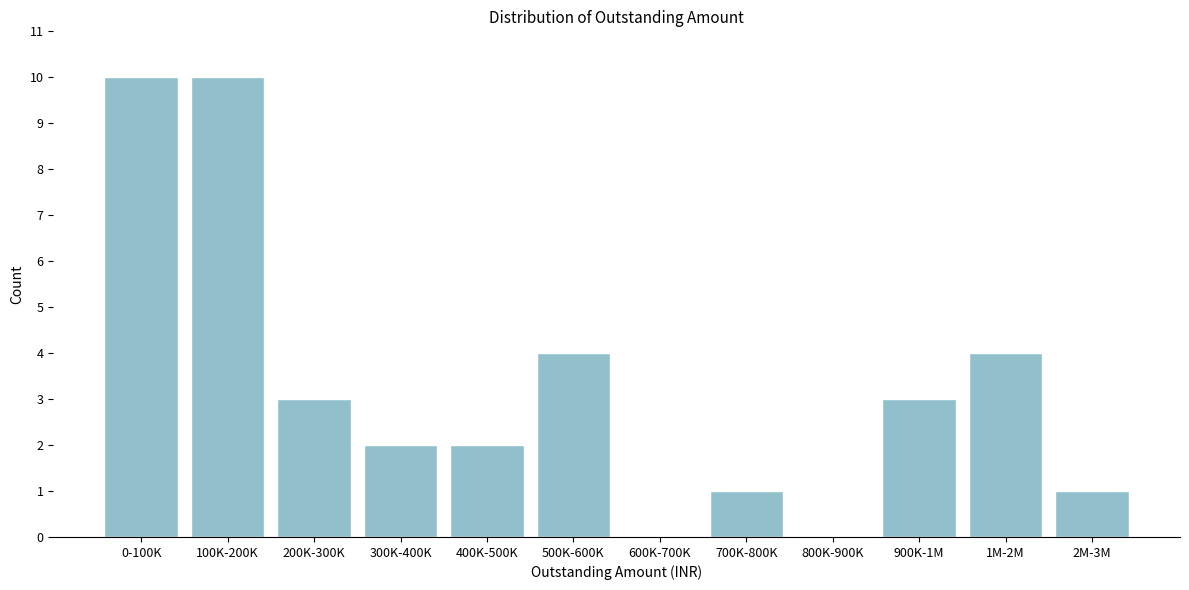

Reading right to left, what are all the values shown in this chart?

2M-3M=1	1M-2M=4	900K-1M=3	800K-900K=0	700K-800K=1	600K-700K=0	500K-600K=4	400K-500K=2	300K-400K=2	200K-300K=3	100K-200K=10	0-100K=10